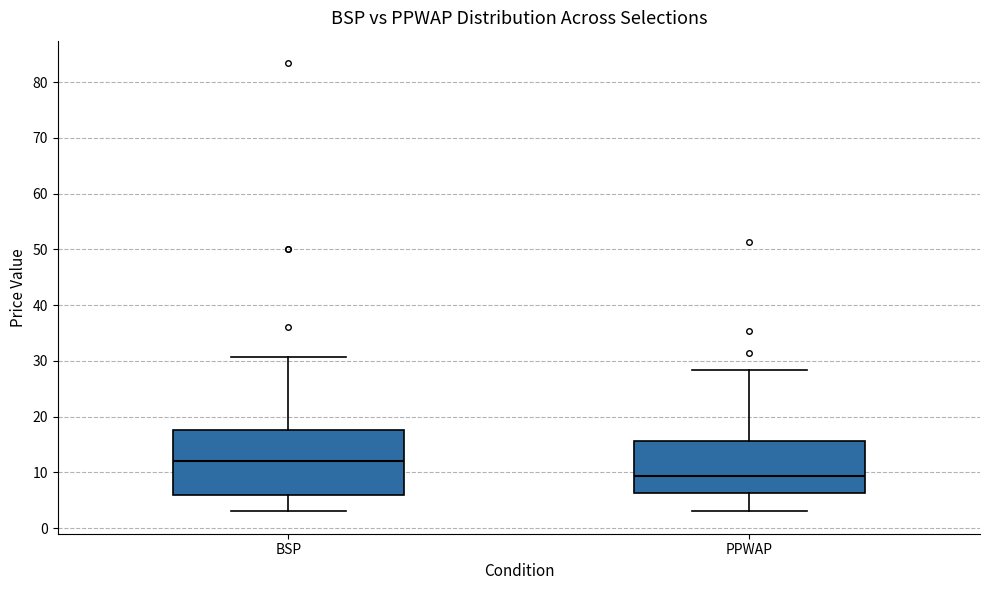

Which box has the lowest median line?

PPWAP